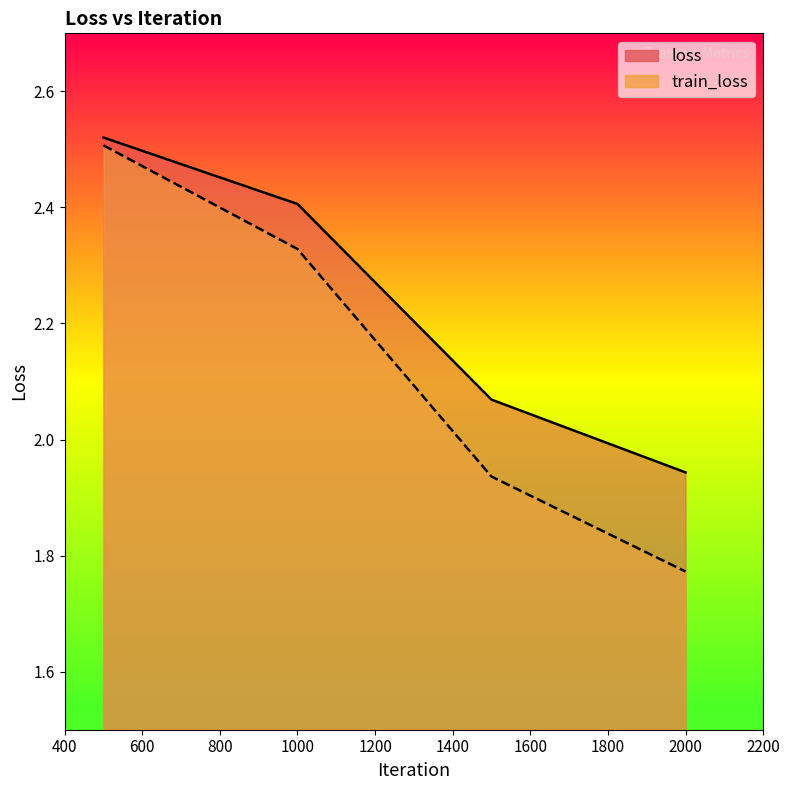

Reading left to right, transcribe all the data shown in this chart.

loss: 2.5	2.4	2.1	1.9
train_loss: 2.5	2.3	1.9	1.8